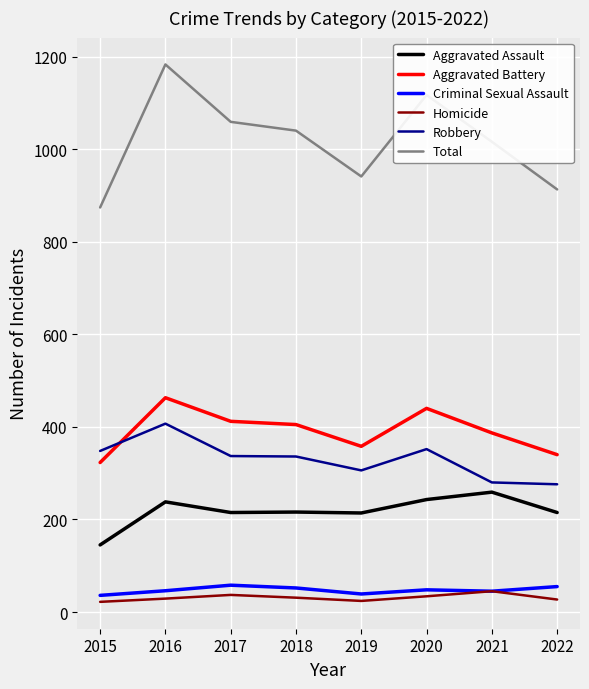

Which series changed the most between 2019 and 2021?

Total